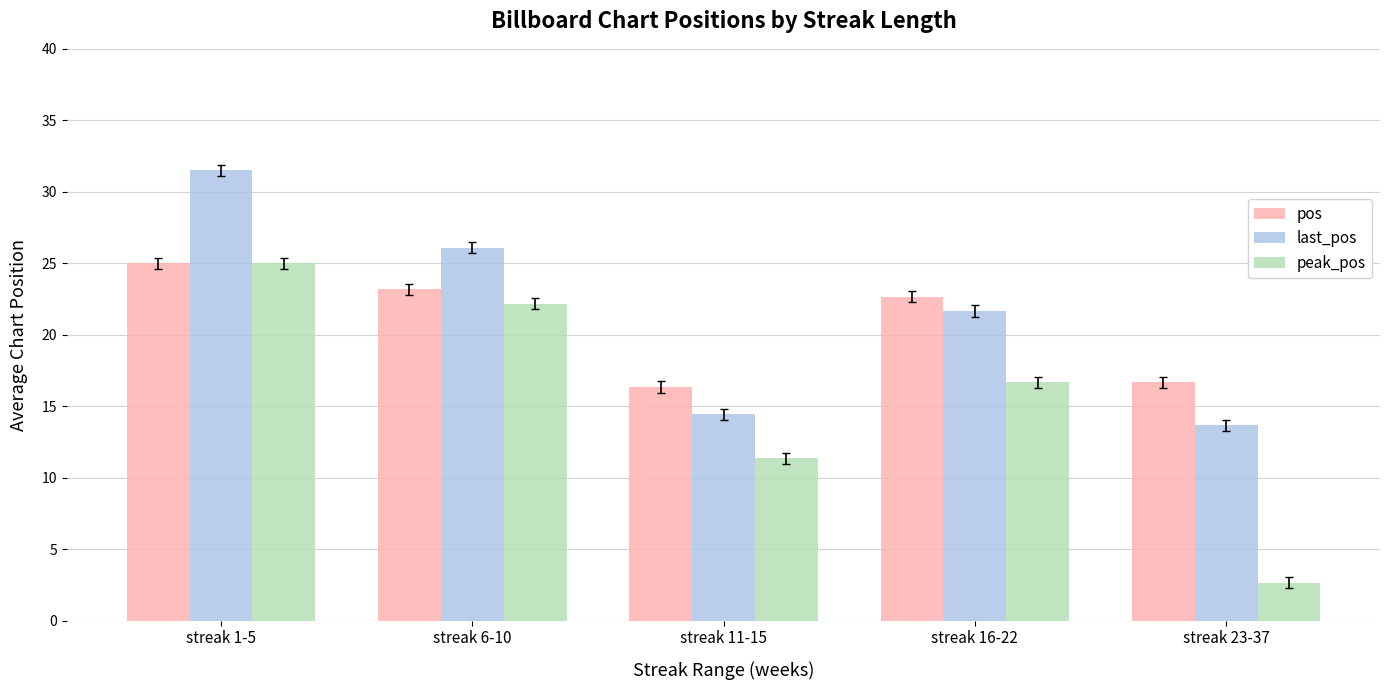

Rank the categories by peak_pos value from highest to lowest.

streak 1-5, streak 6-10, streak 16-22, streak 11-15, streak 23-37